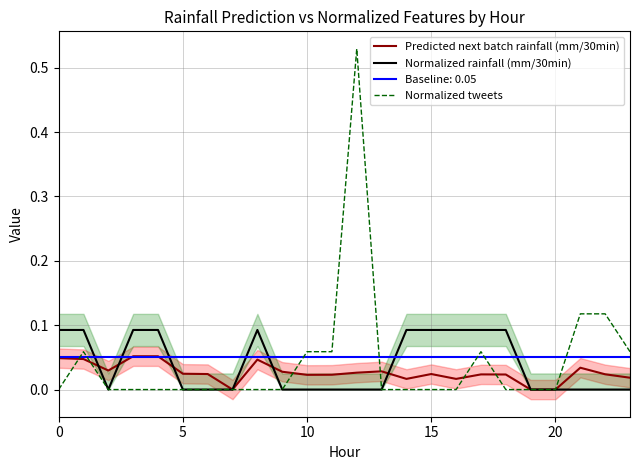

The value of Predicted next batch rainfall (mm/30min) at 18 is 0.0. True or false?

True